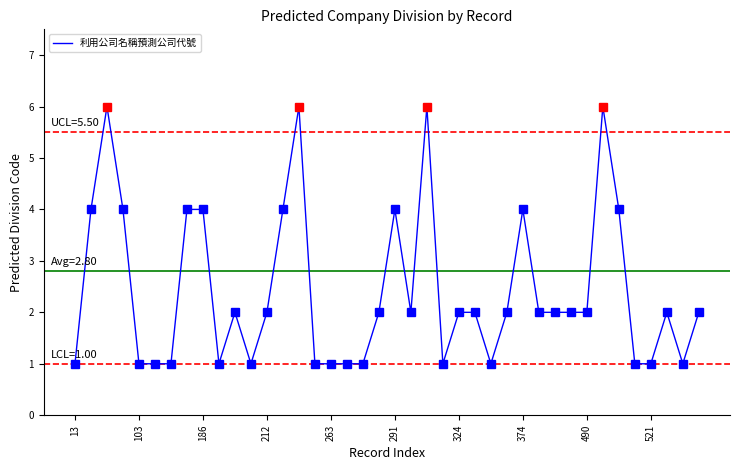

What is the difference between the maximum and minimum values?

5